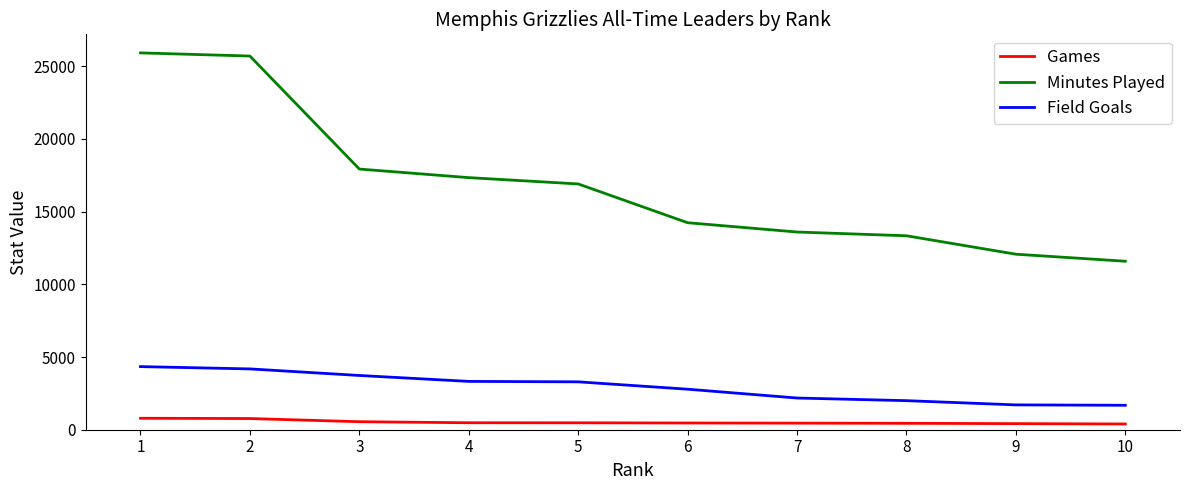

At 10, list the series in order from smallest to largest.

Games, Field Goals, Minutes Played